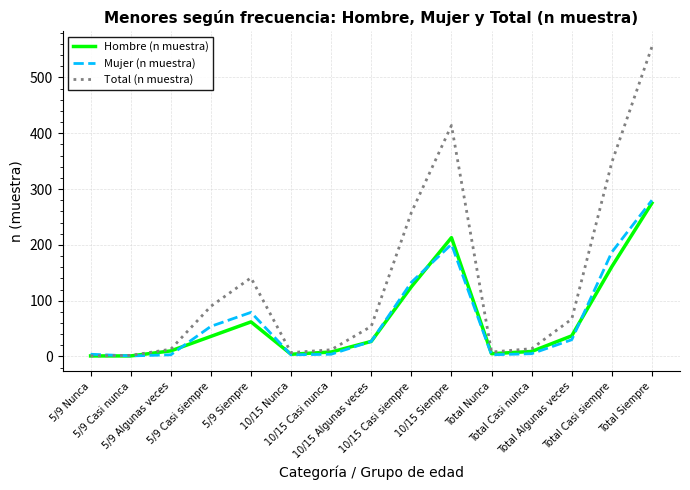

Count the number of categories in the chart.

15